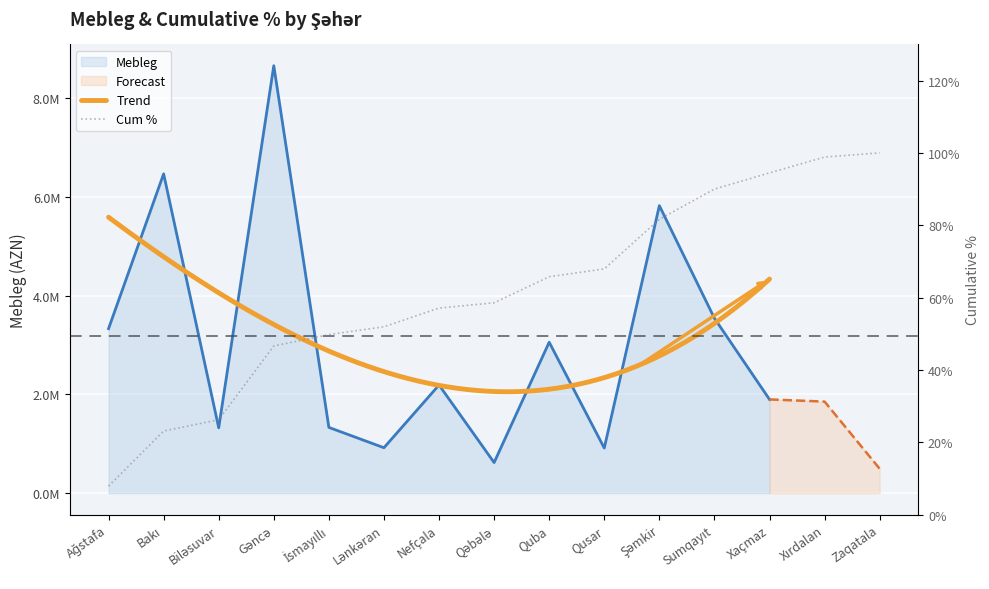

What is the label of the 6th point from the right?

Qusar